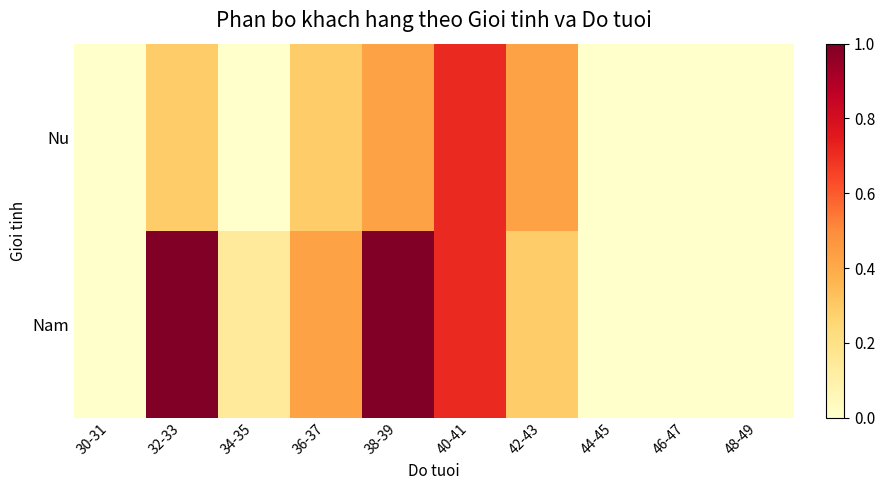

List the series in order of their peak value, lowest first.

Nu, Nam